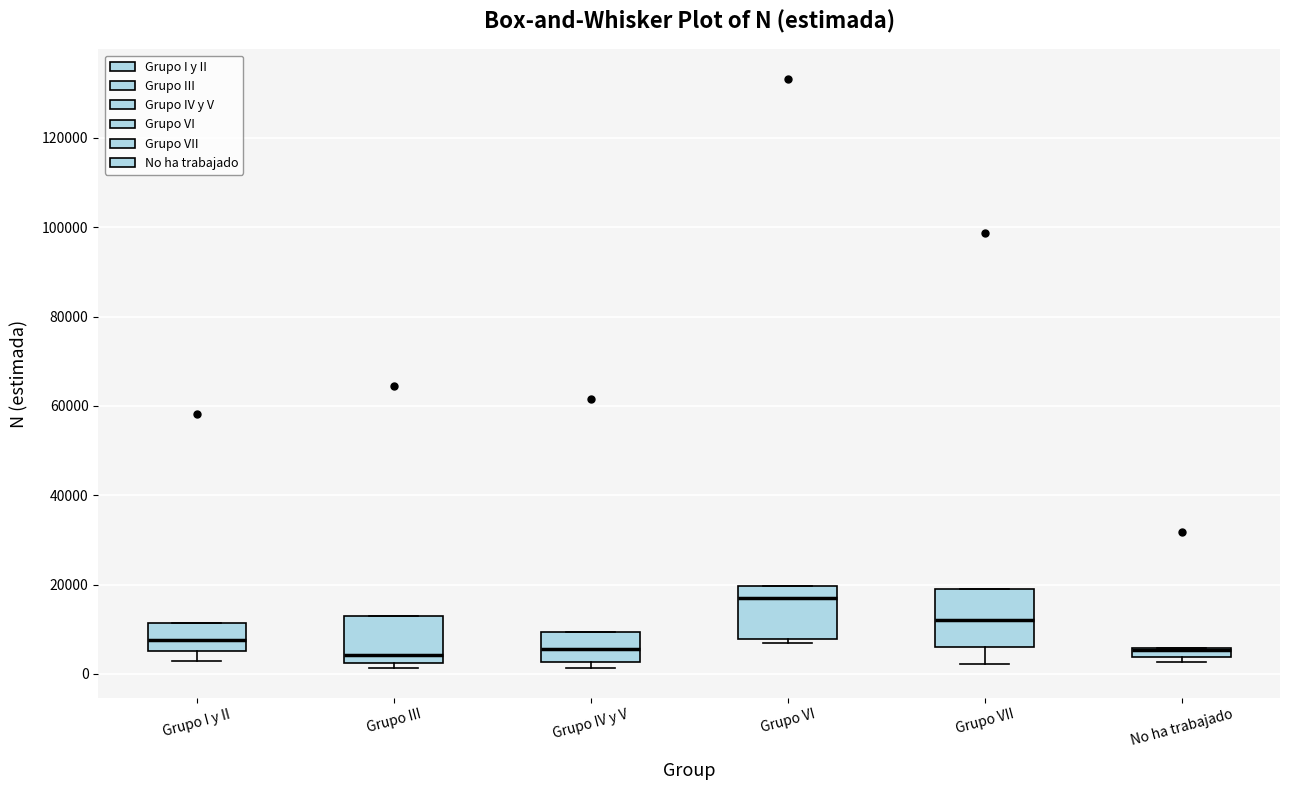

Where does the median line of the box for Grupo VII sit on the y-axis? The values are not printed on the chart, so give them approximately, as read against the axis.

12000